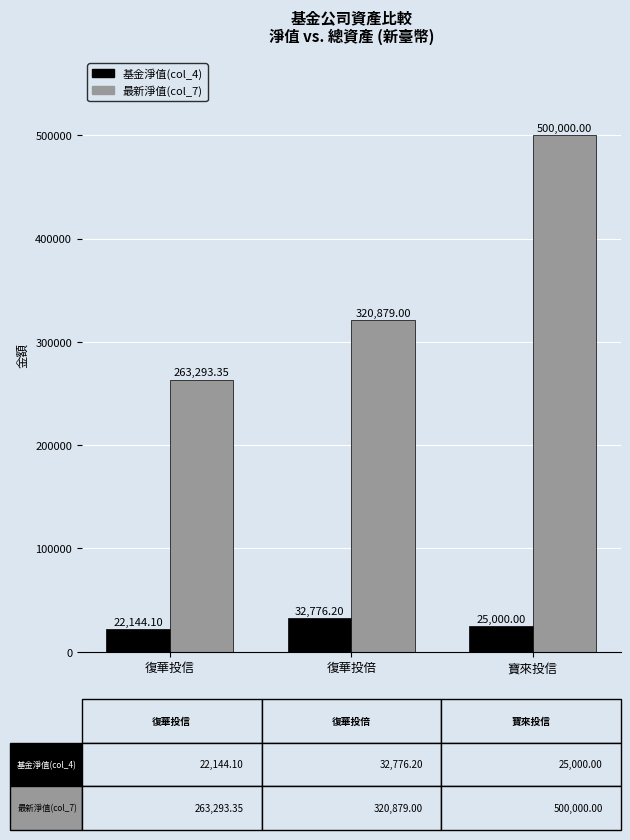

How many groups of bars are there?

3